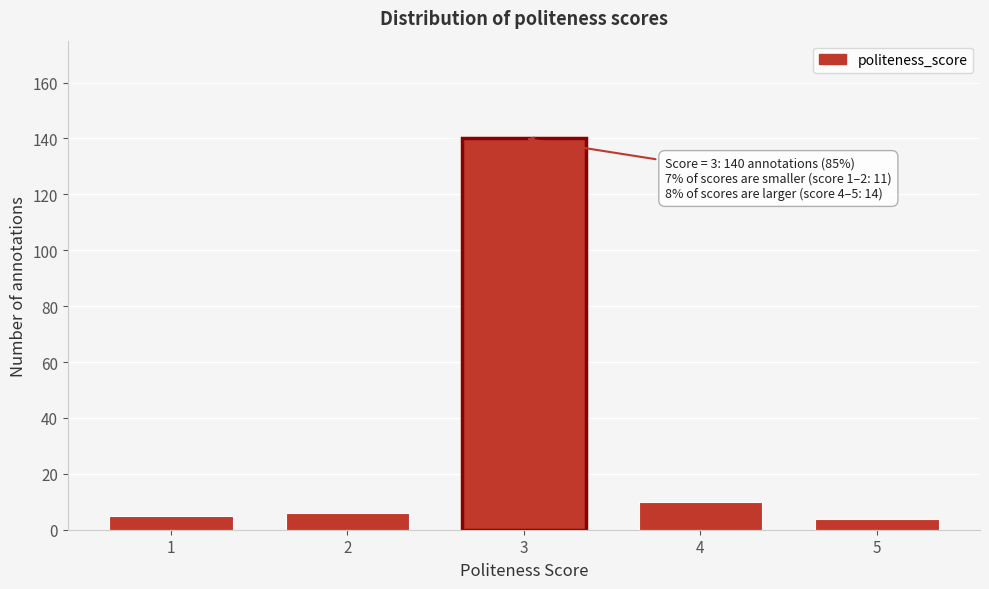

Reading right to left, list all the values displayed in this chart.

5=4	4=10	3=140	2=6	1=5